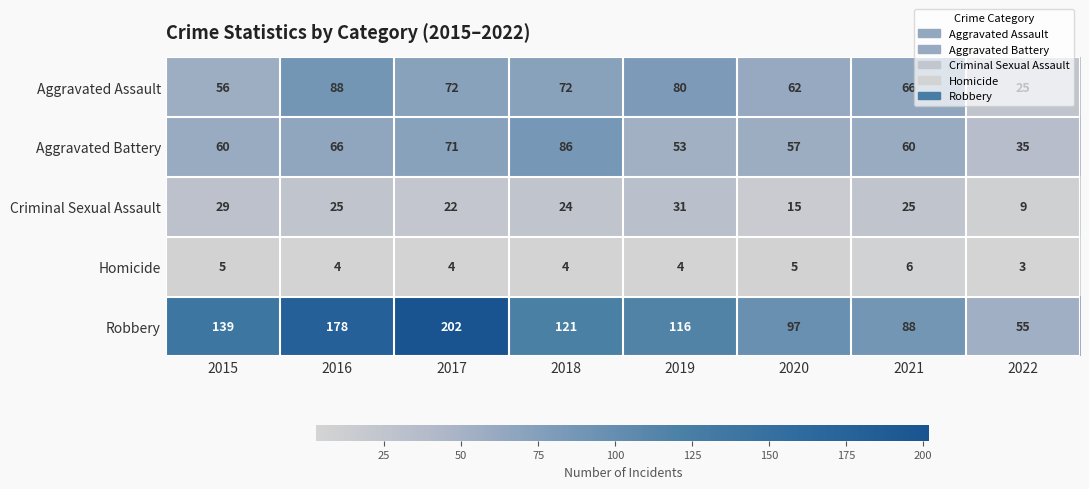

What is the difference between the maximum and minimum values in the Aggravated Battery series?

51